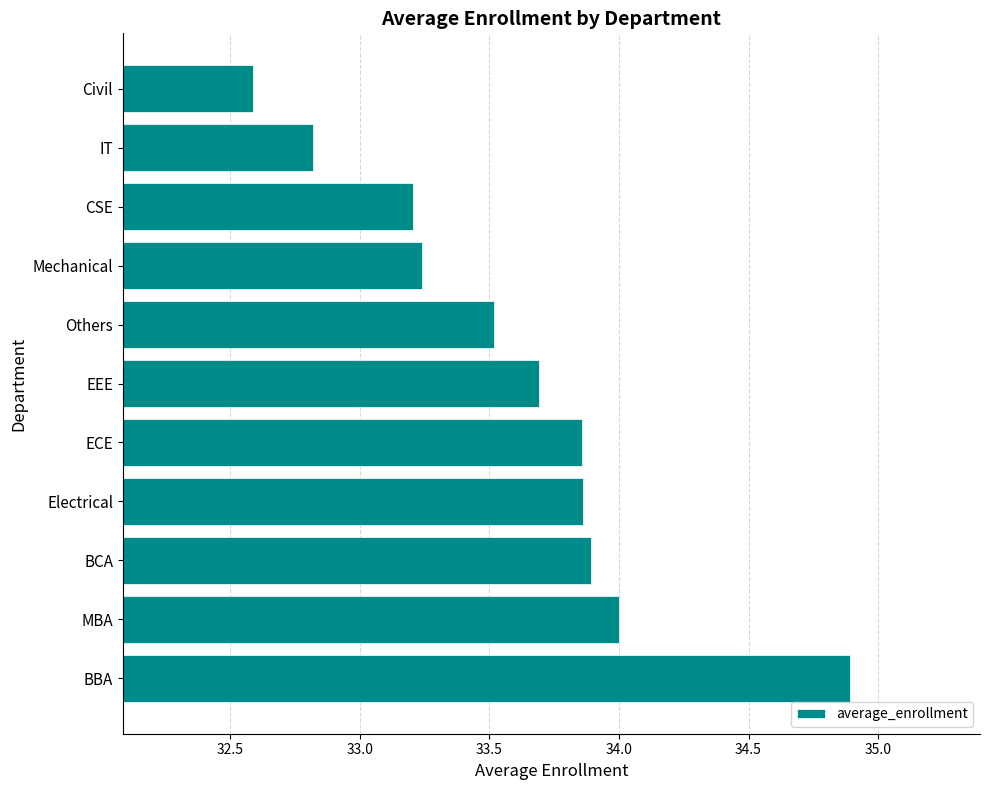

The chart shows a value of 34.9 at BBA. True or false?

True